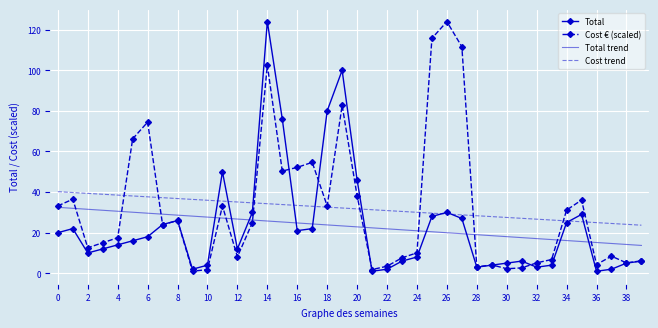

What is the maximum value shown in the chart?

124.0